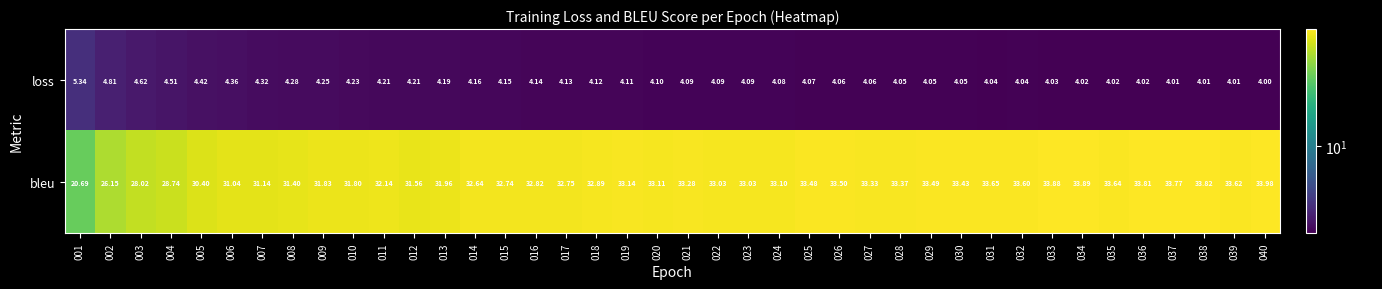

Which series has the largest total across all categories?

bleu